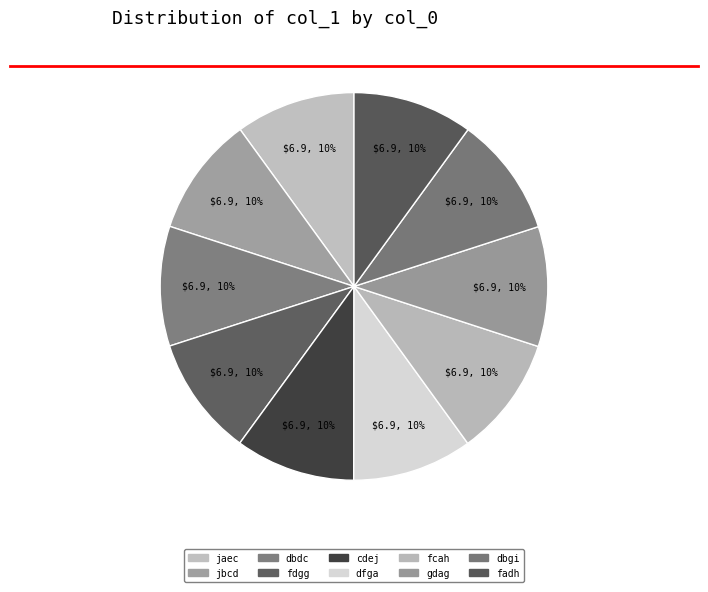

Combined, do fadh and jbcd account for over 50%?

No